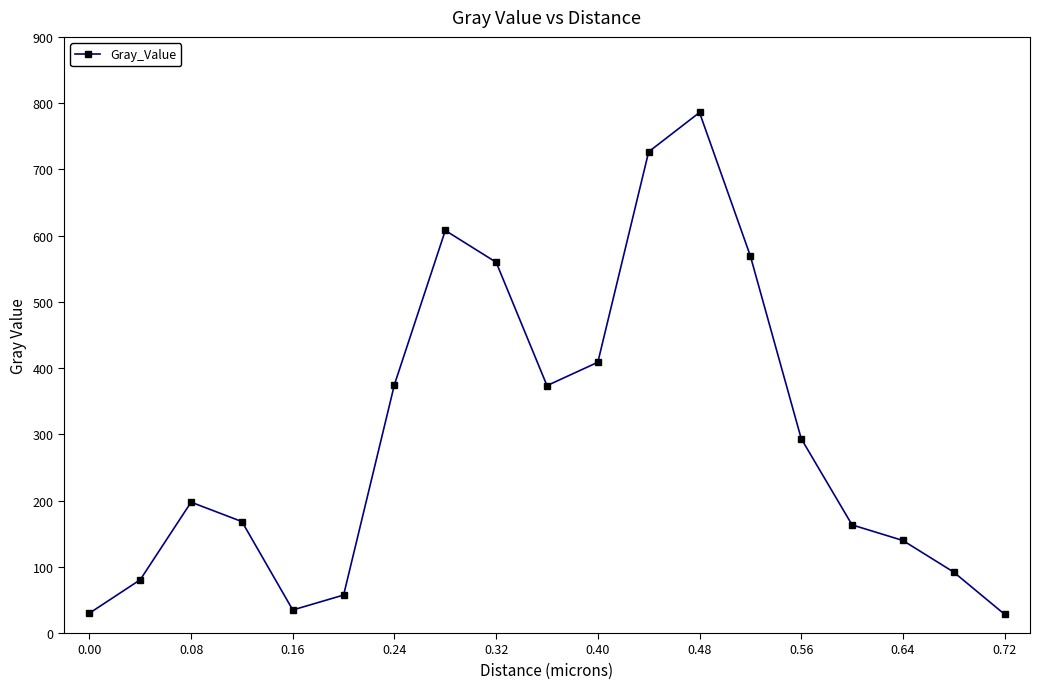

What is the difference between the maximum and minimum values?

757.6